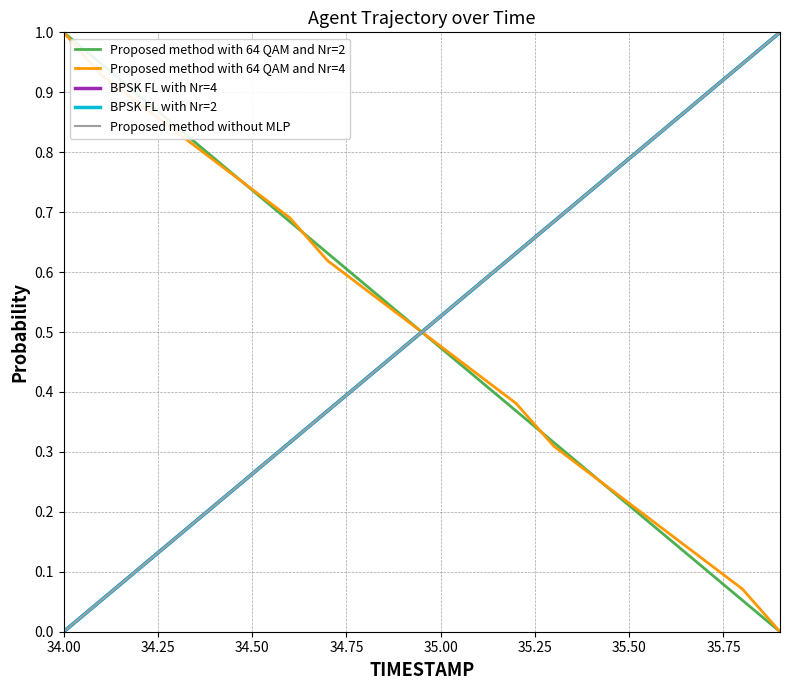

Does the chart display data point markers on the line(s)?

No